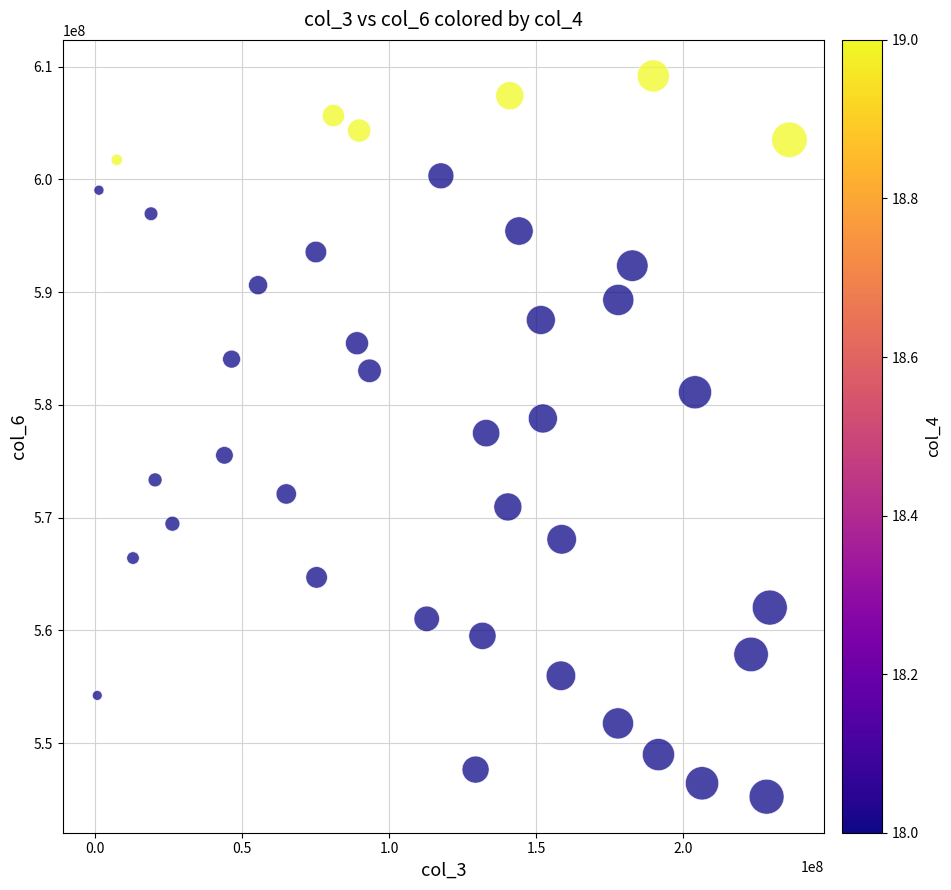

What is the range of Y values (max minus min)?

63945657